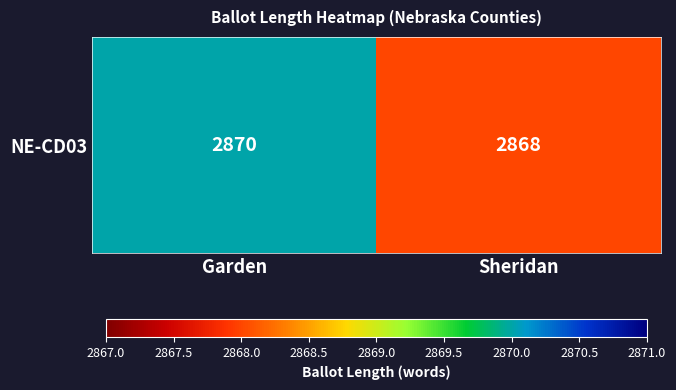

Reading left to right, list all the values displayed in this chart.

2870	2868